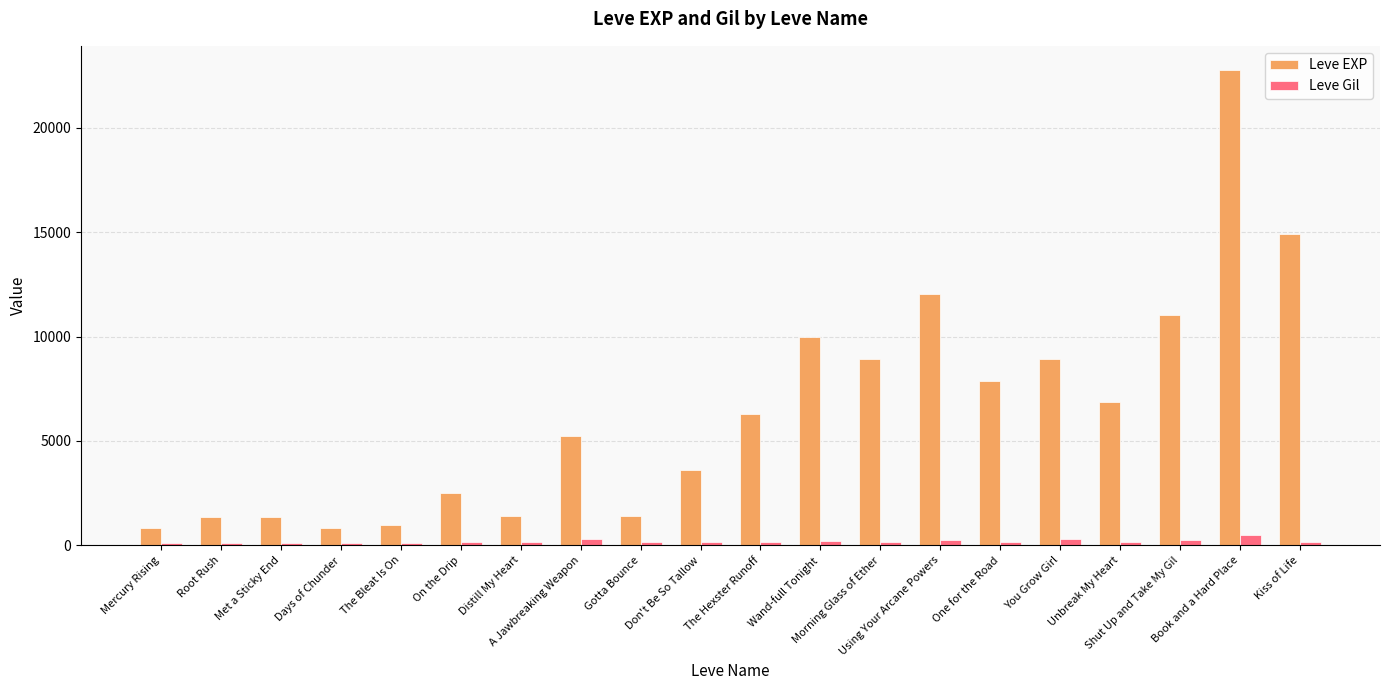

What is the value of the Leve Gil bar at the 18th from the left?

230